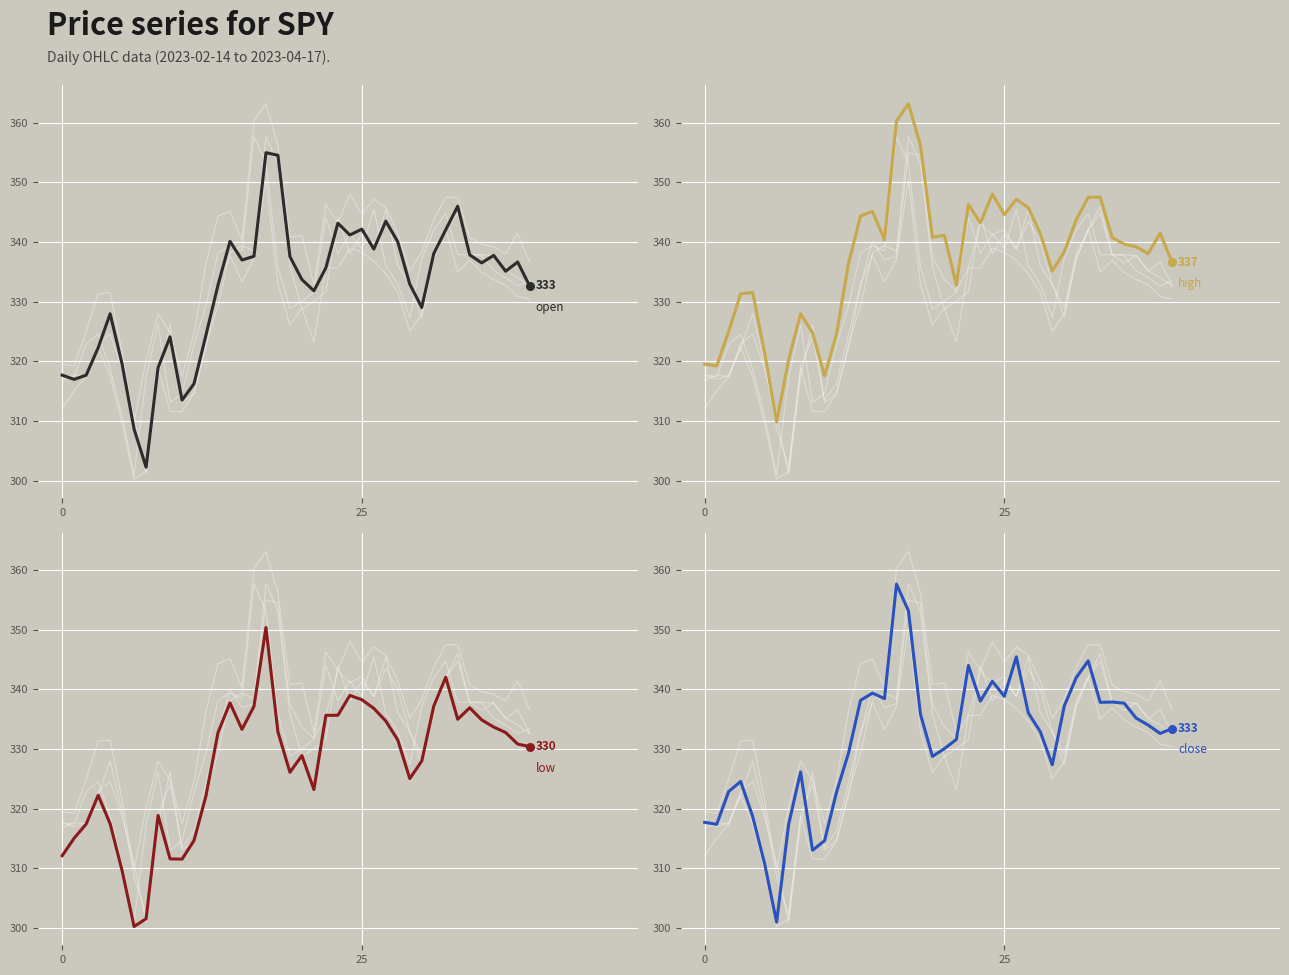

At which category is the sum across all series the highest?

17